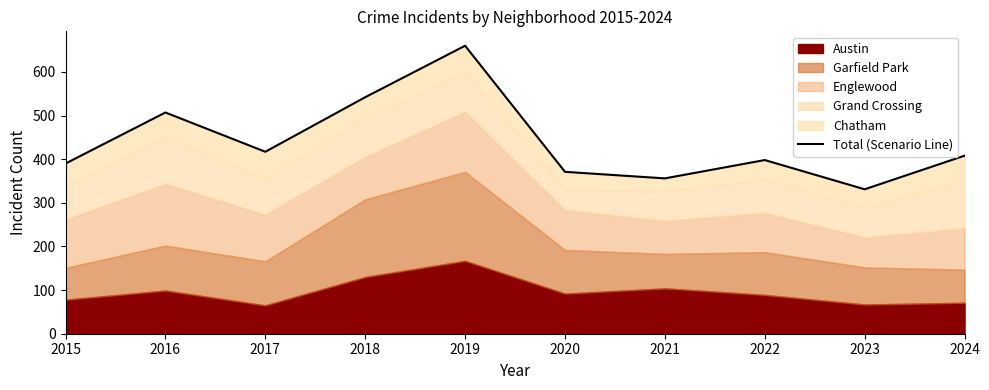

What is the maximum value shown in the chart?

660